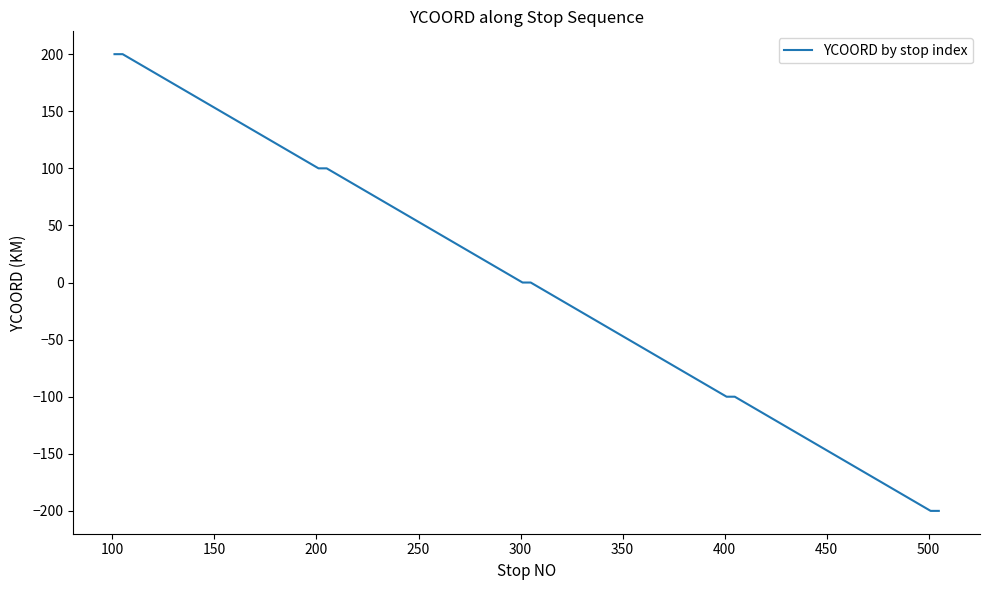

What is the smallest value displayed?

-200